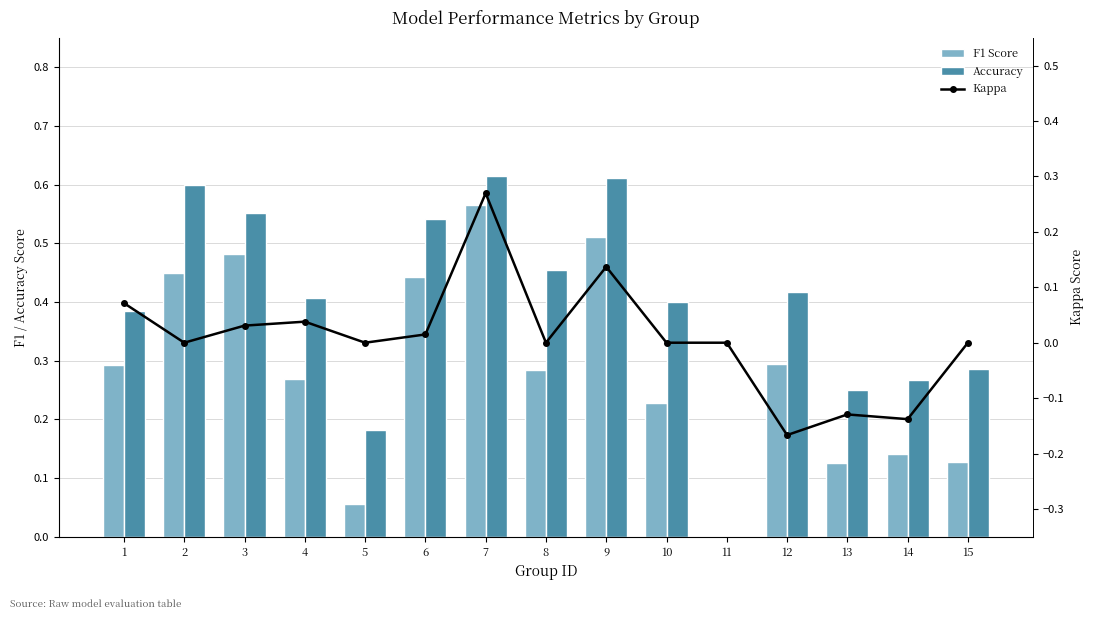

List the series in order of their overall mean, lowest first.

kappa, f1, accuracy